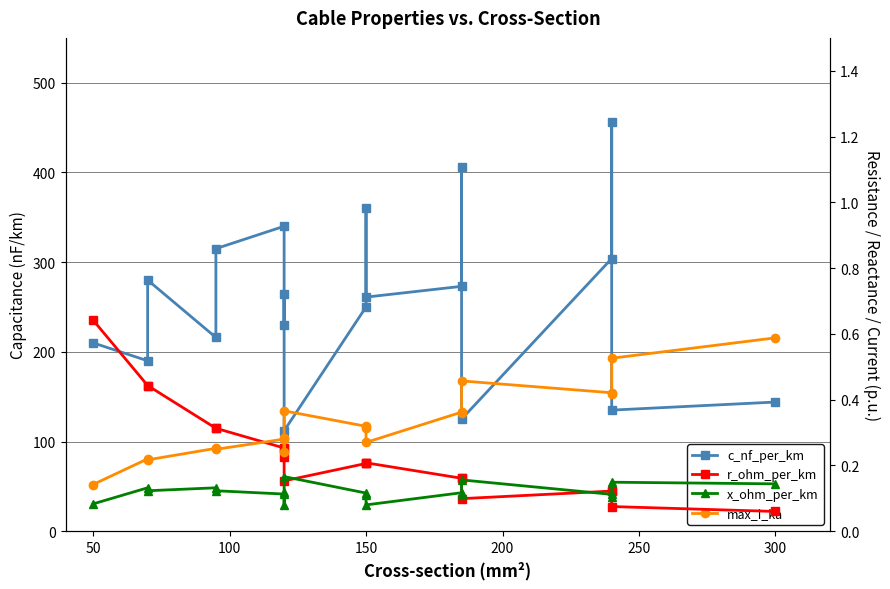

How many lines are shown in the chart?

4